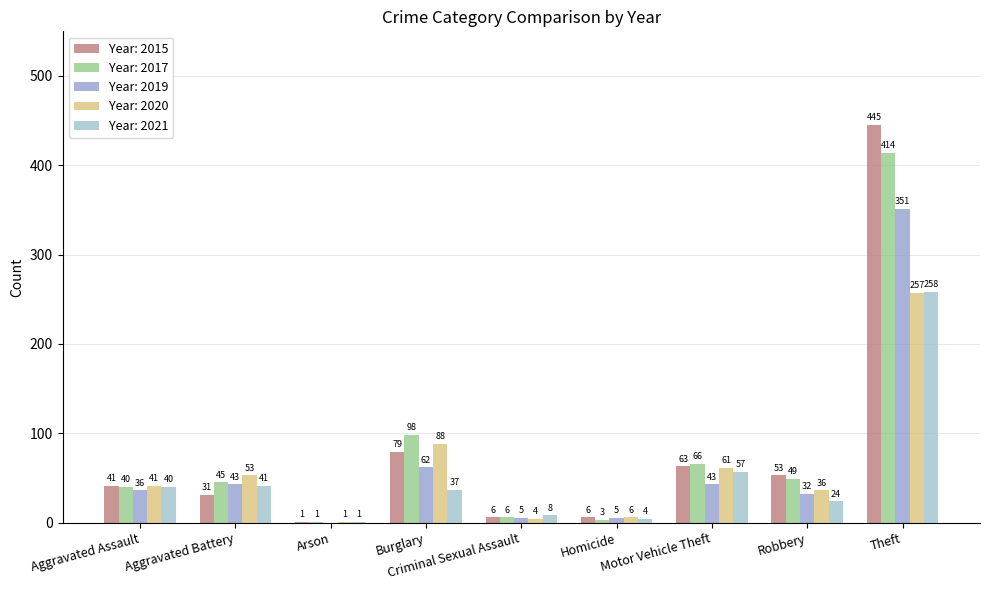

What are all the series names shown in the legend?

Year: 2015, Year: 2017, Year: 2019, Year: 2020, Year: 2021